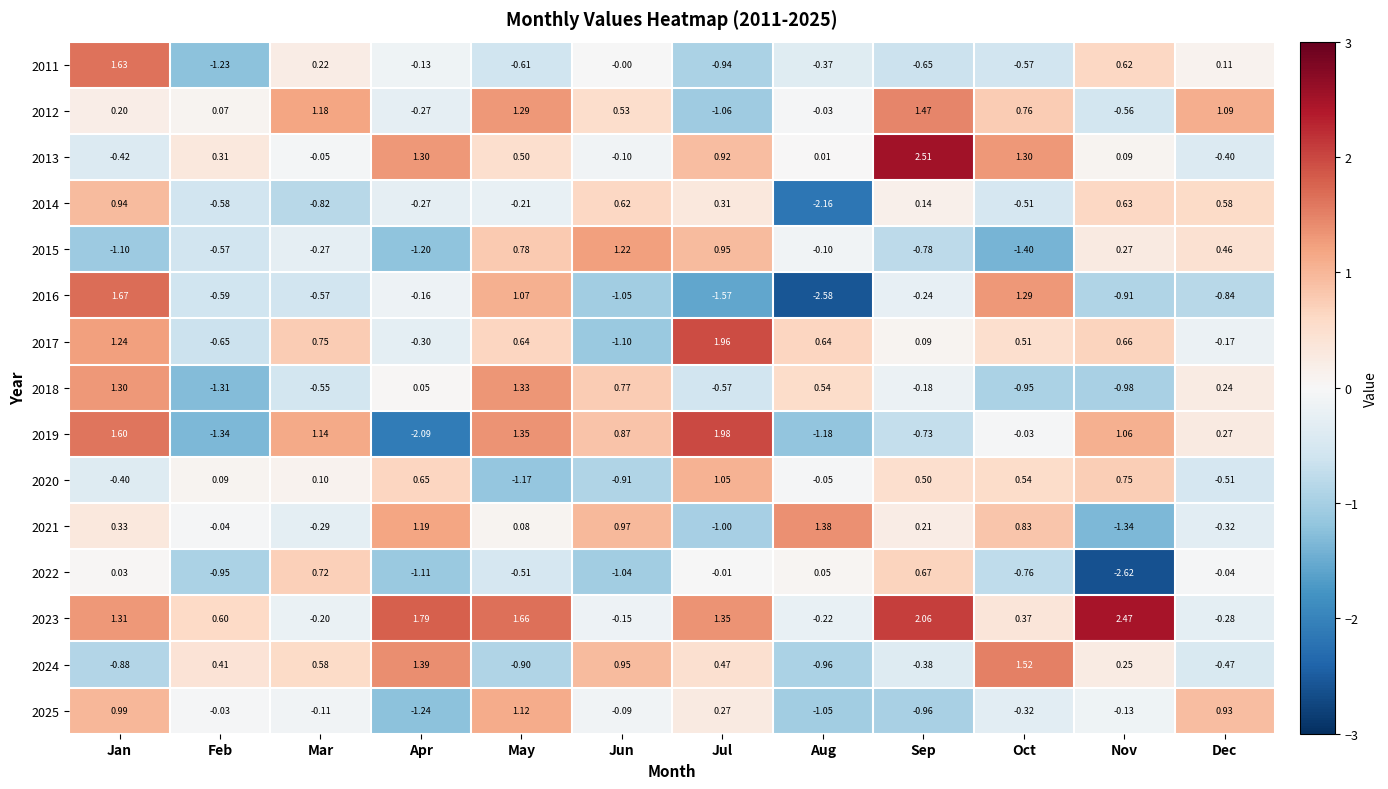

At which label does 2014 reach its minimum?

Aug